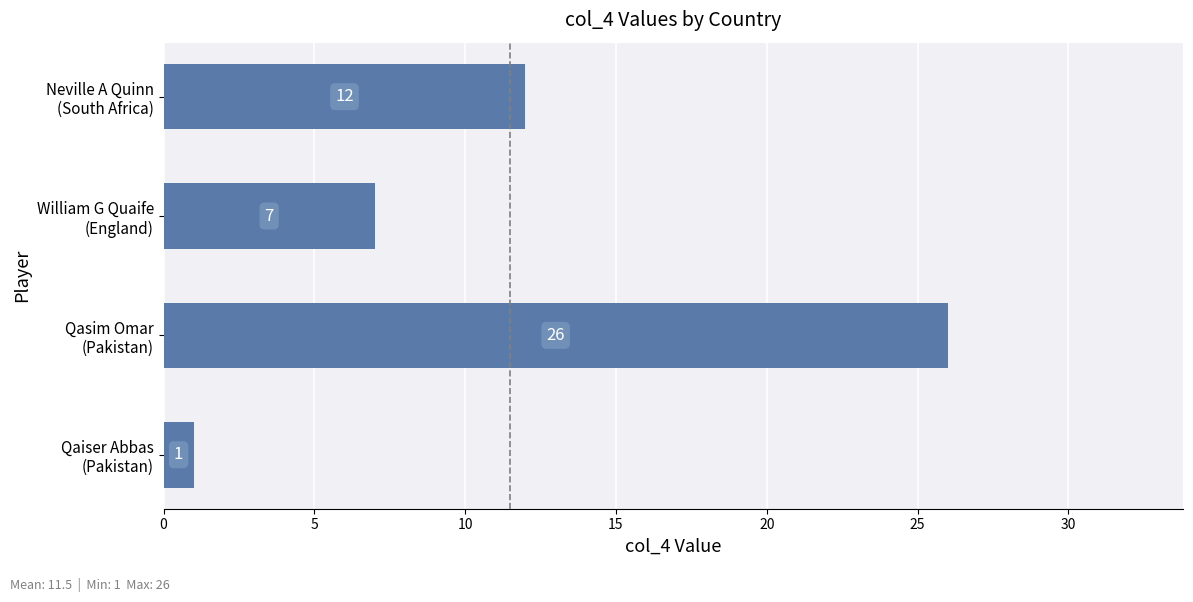

Count the number of categories in the chart.

4